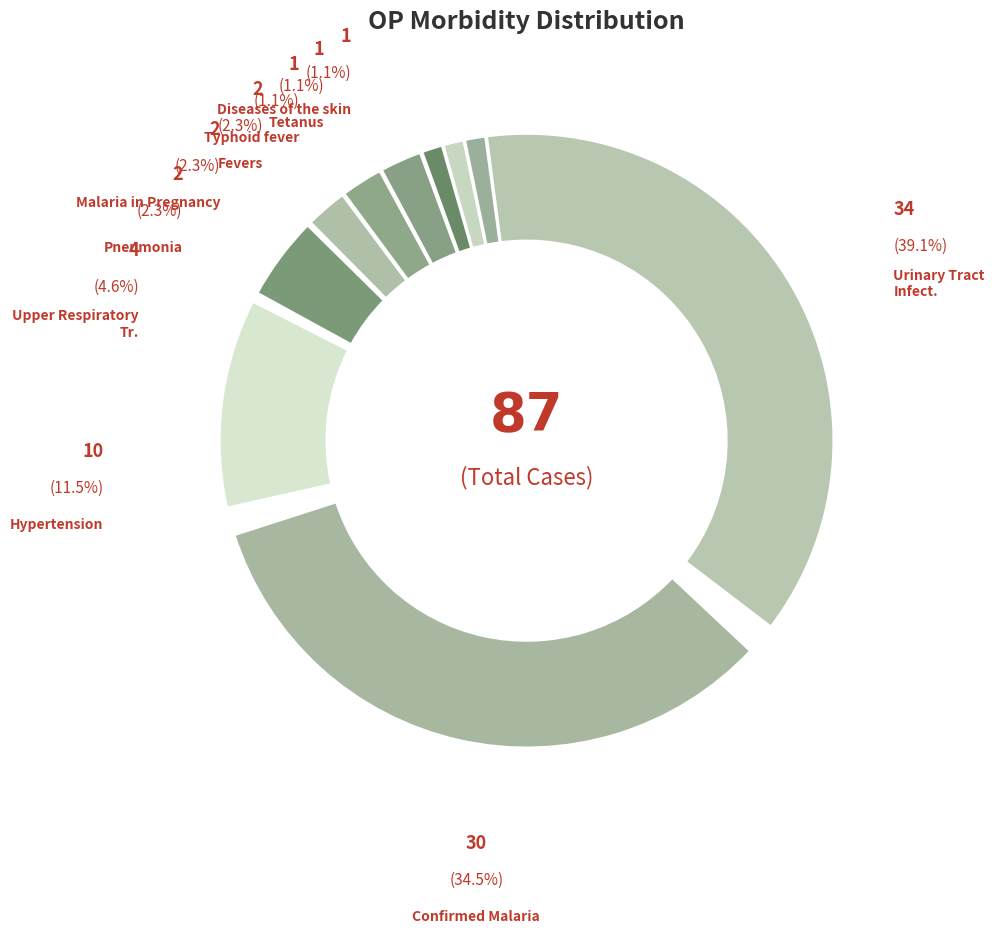

How many segments does this pie chart have?

10